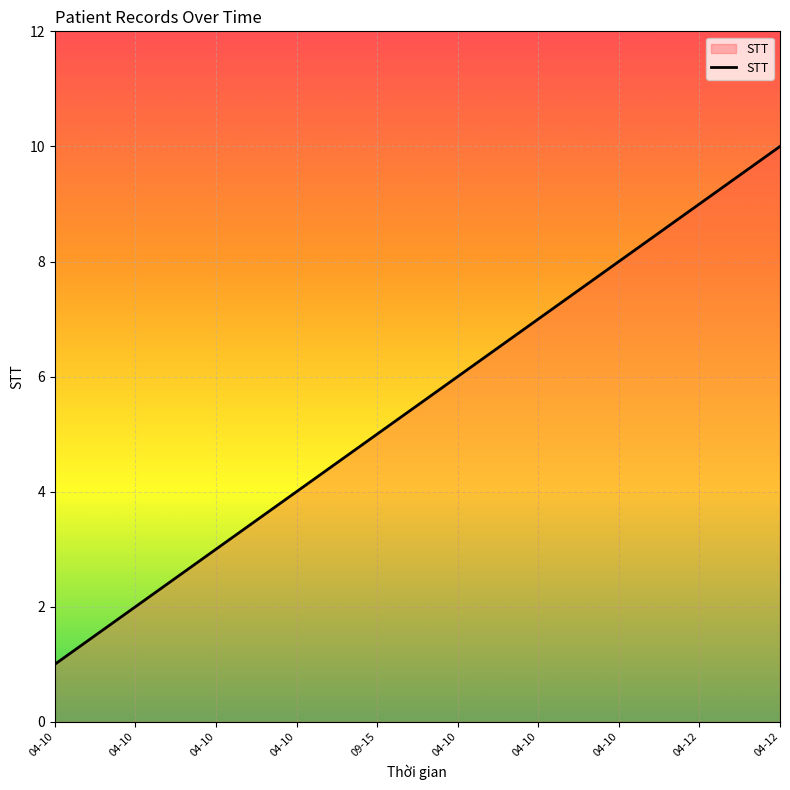

Is this an area chart (filled region under the line)?

Yes